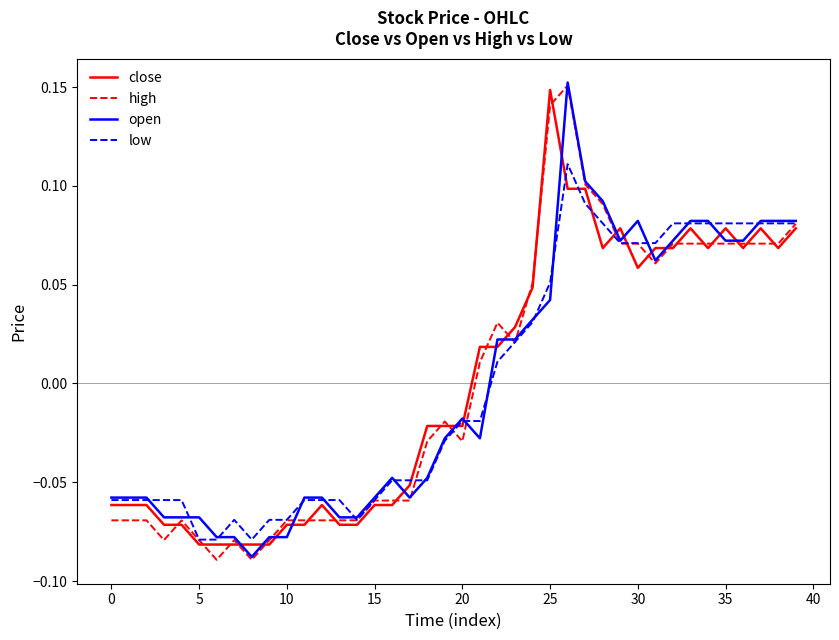

How many intersections are there between close and open?

16